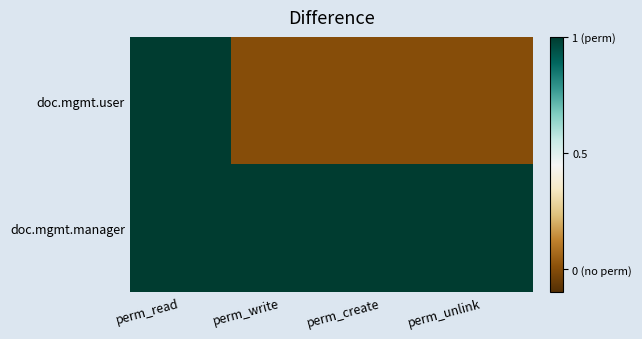

At how many categories does at least one series exceed 0?

4